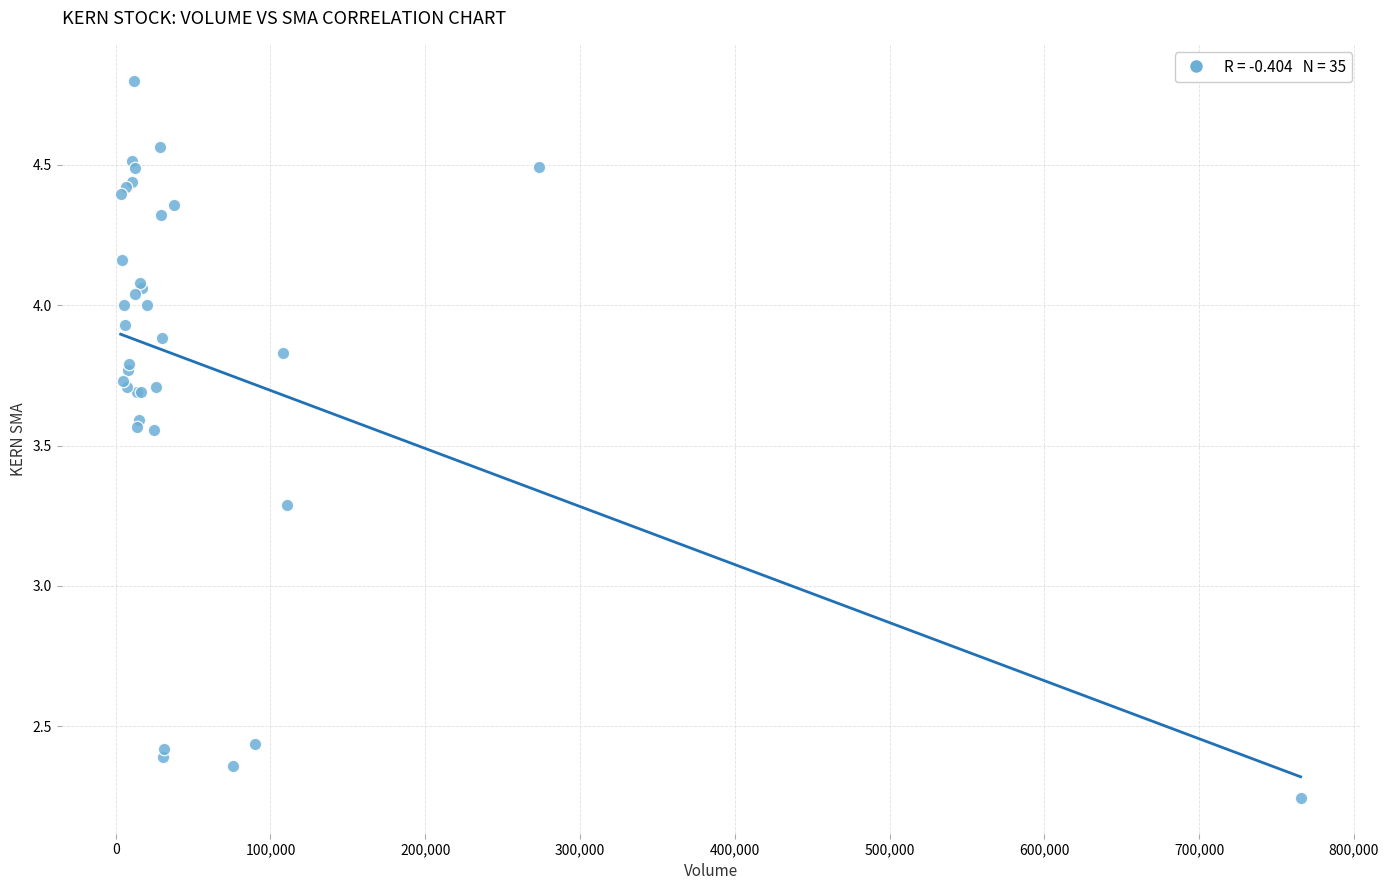

What Y value in the scatter plot is closest to 3?

3.3